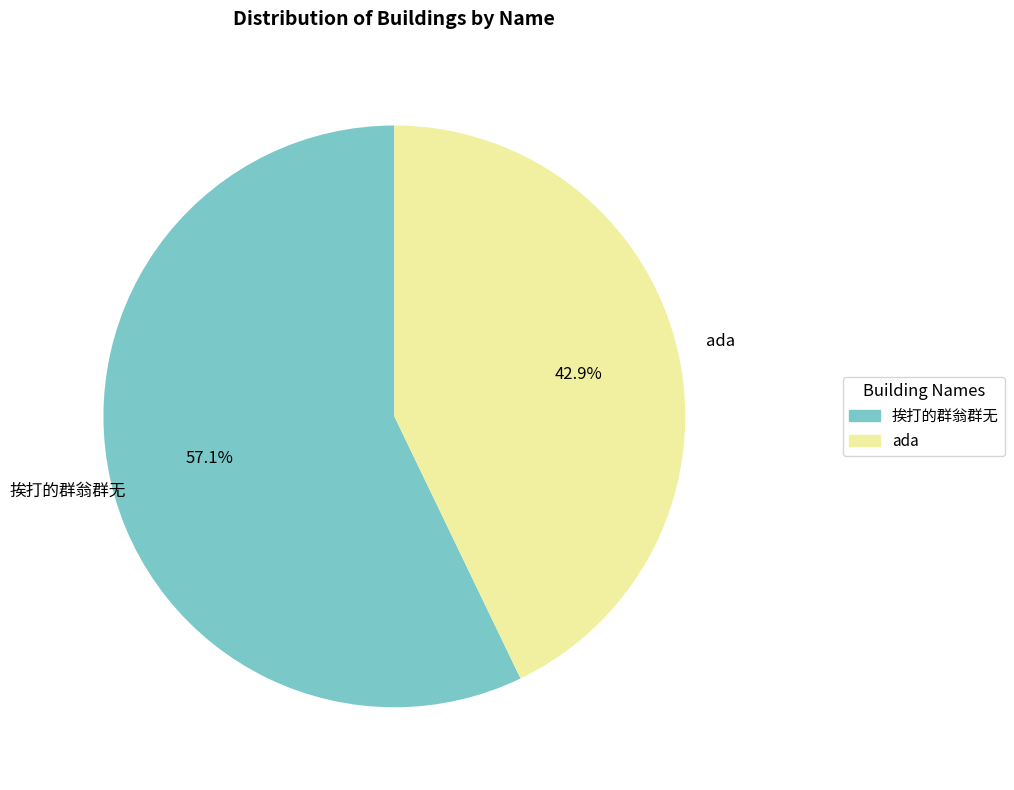

Is there a majority slice in this chart?

Yes